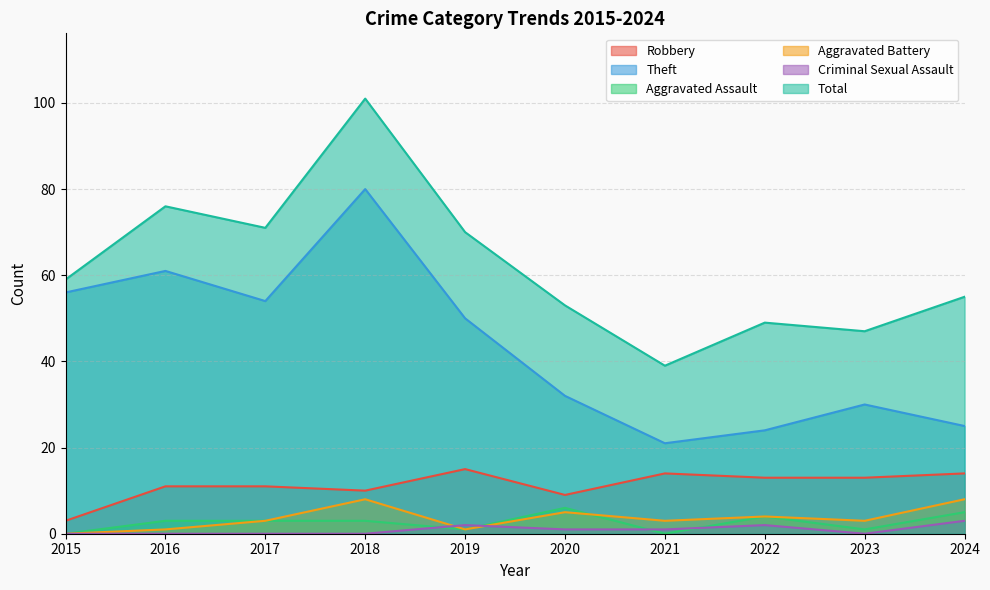

How many interior local peaks does the Theft series have?

3